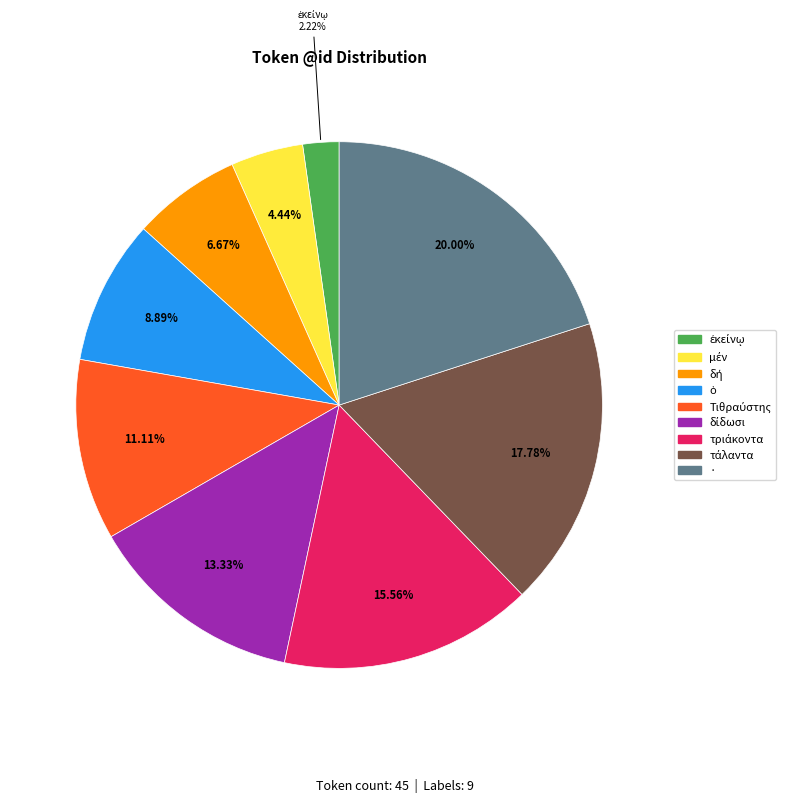

Does any single category account for the majority?

No